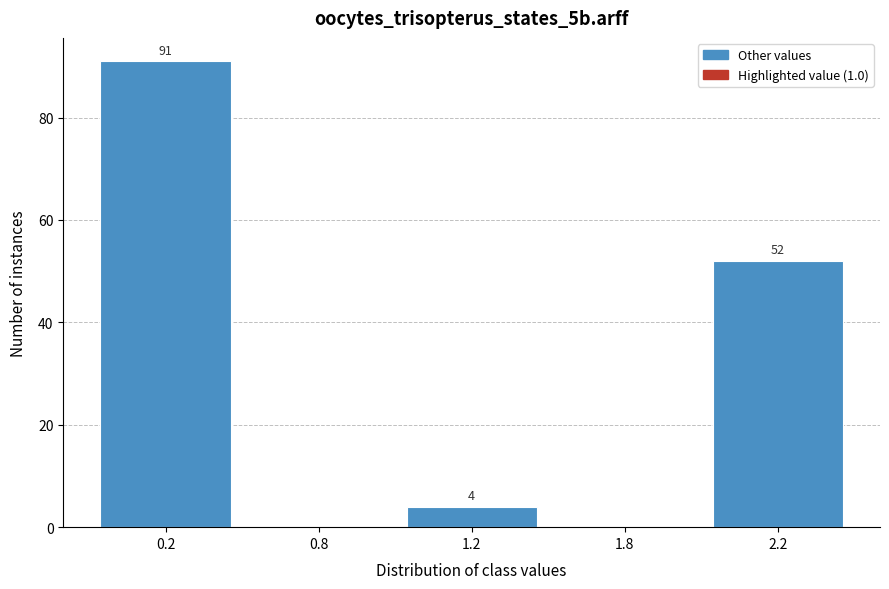

Reading left to right, transcribe all the data shown in this chart.

0.2=91	0.8=0	1.2=4	1.8=0	2.2=52